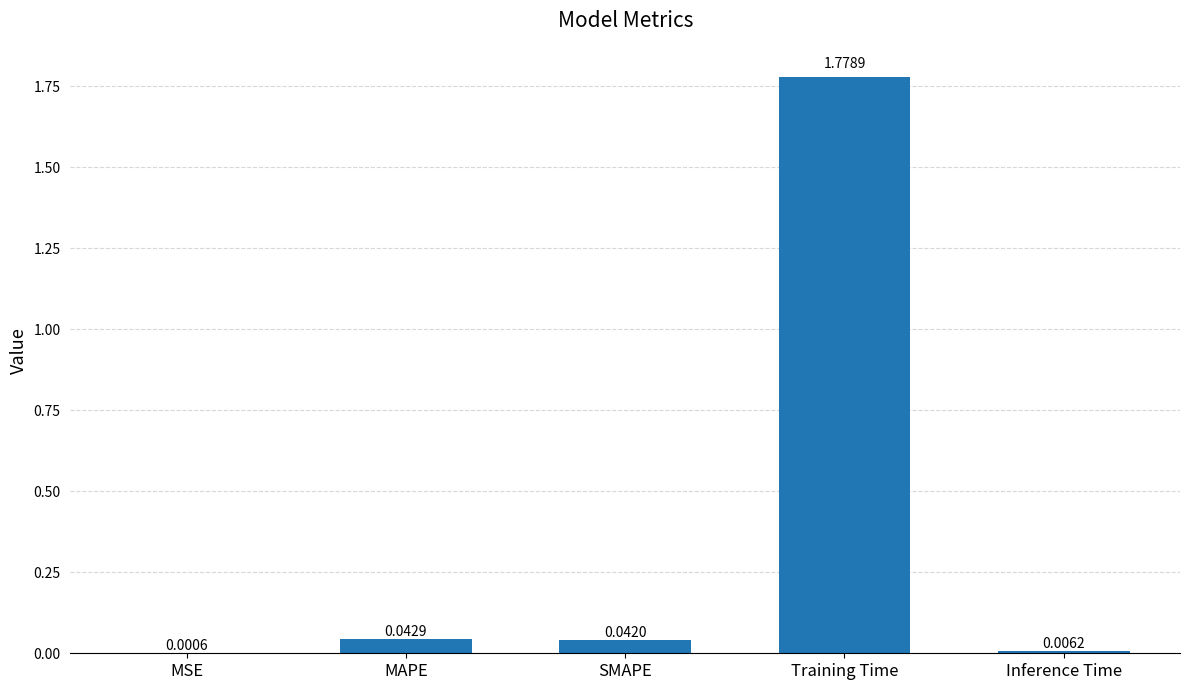

Which has a higher value, MSE or Training Time?

Training Time